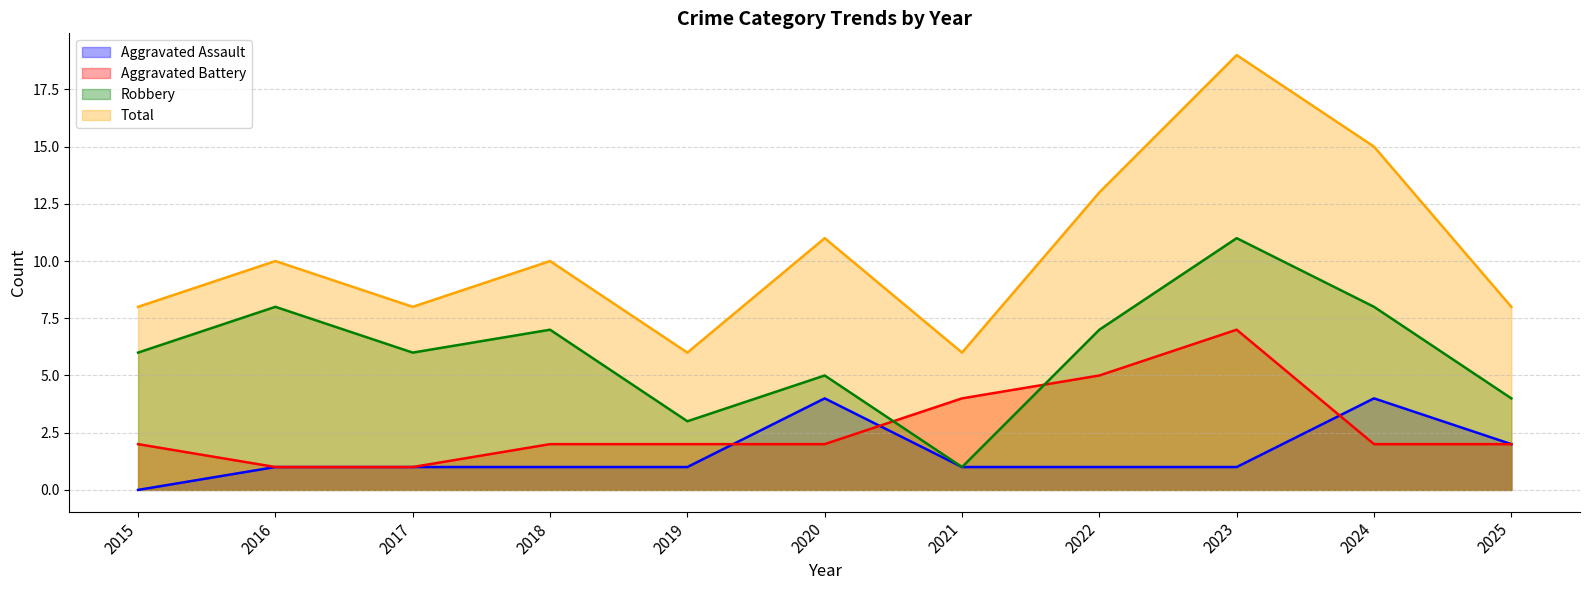

What are all the series names shown in the legend?

Aggravated Assault, Aggravated Battery, Robbery, Total